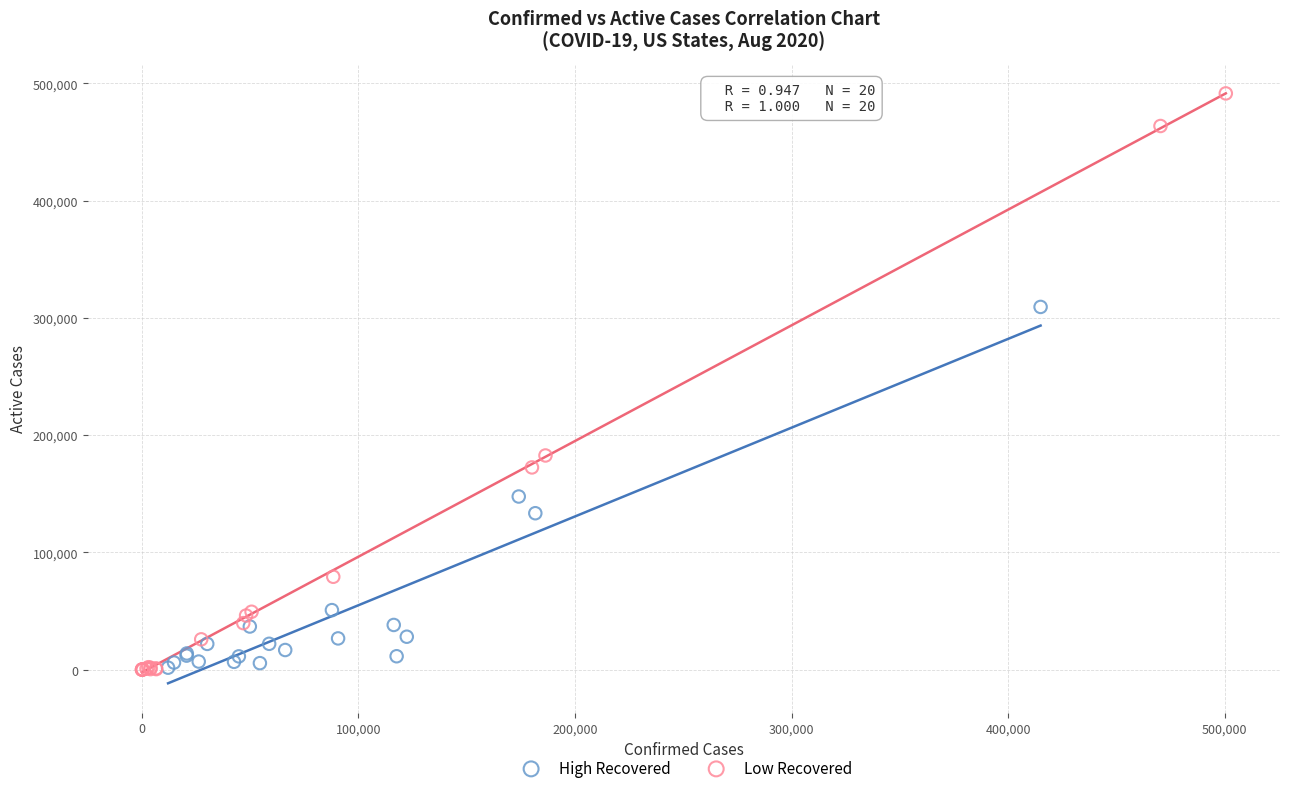

What are all the series names shown in the legend?

High Recovered, Low Recovered